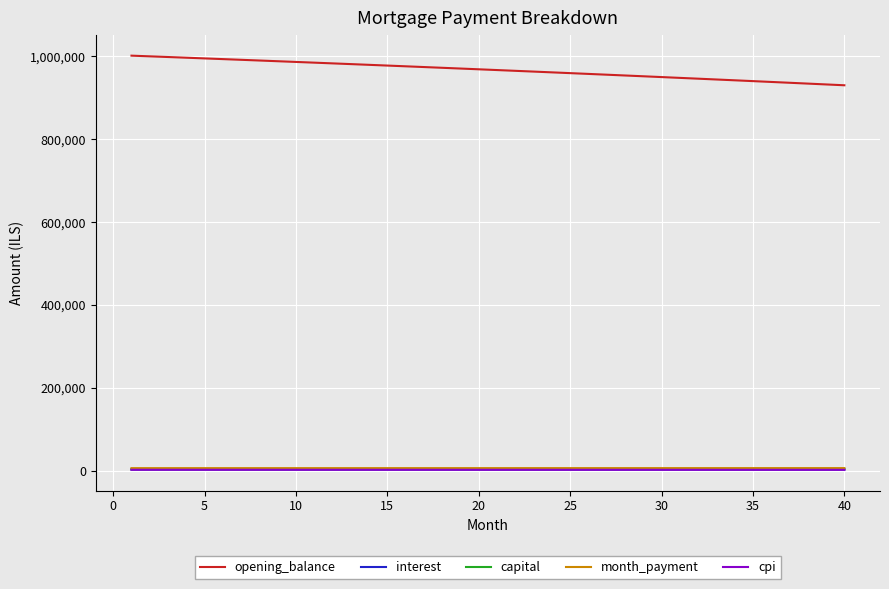

Which series has the largest range (max minus min)?

opening_balance